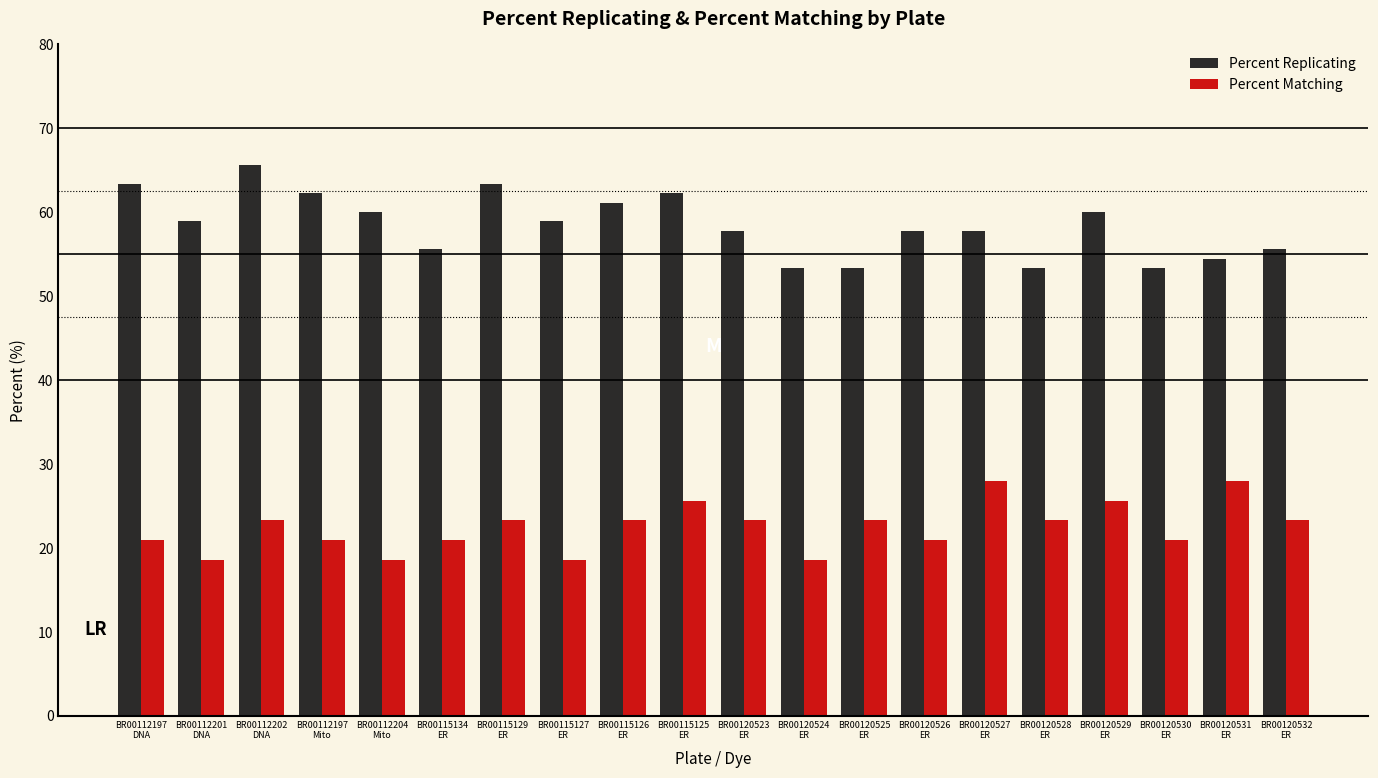

What is the minimum value shown in the chart?

18.6